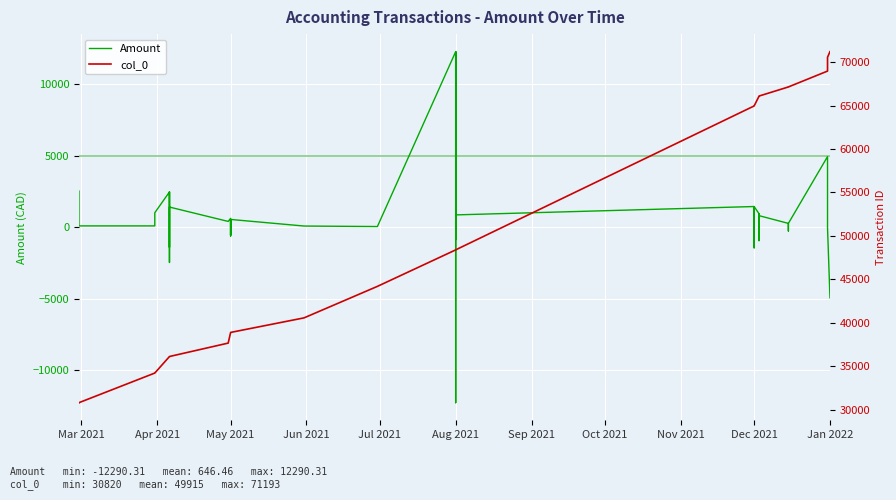

True or false: col_0 and Amount intersect in this chart.

False